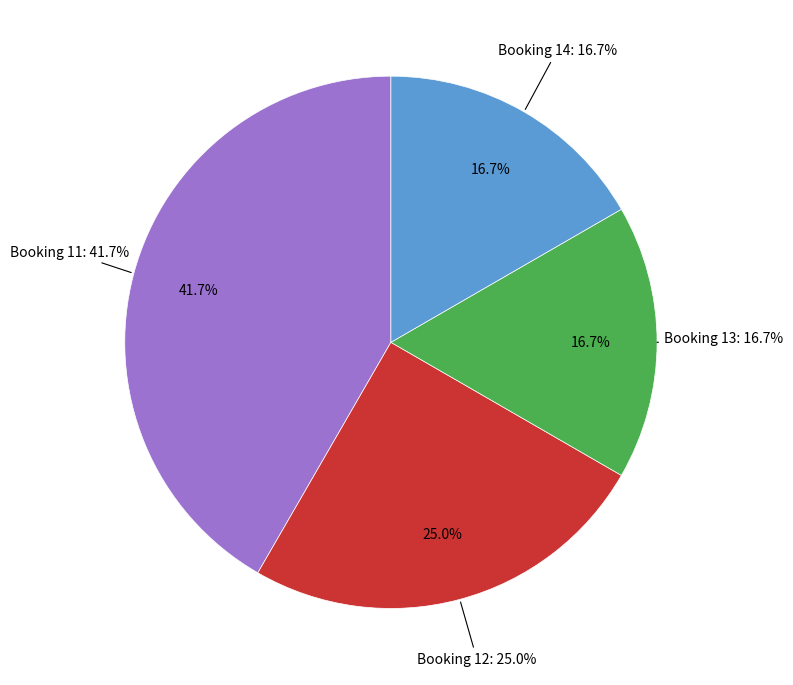

What percentage is NOT represented by 12?

75.0%